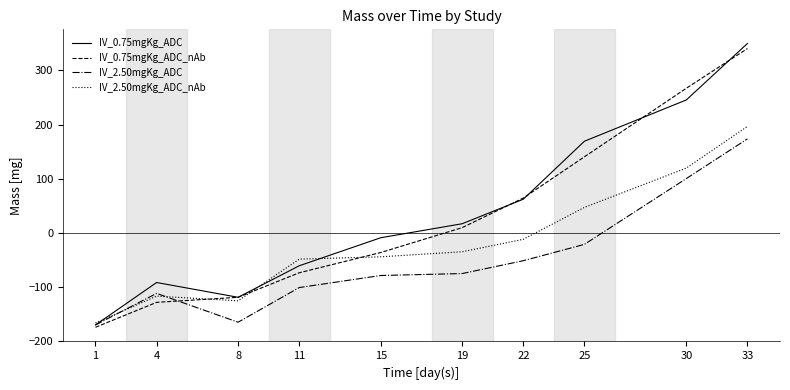

Which series has the widest spread of values?

IV_0.75mgKg_ADC